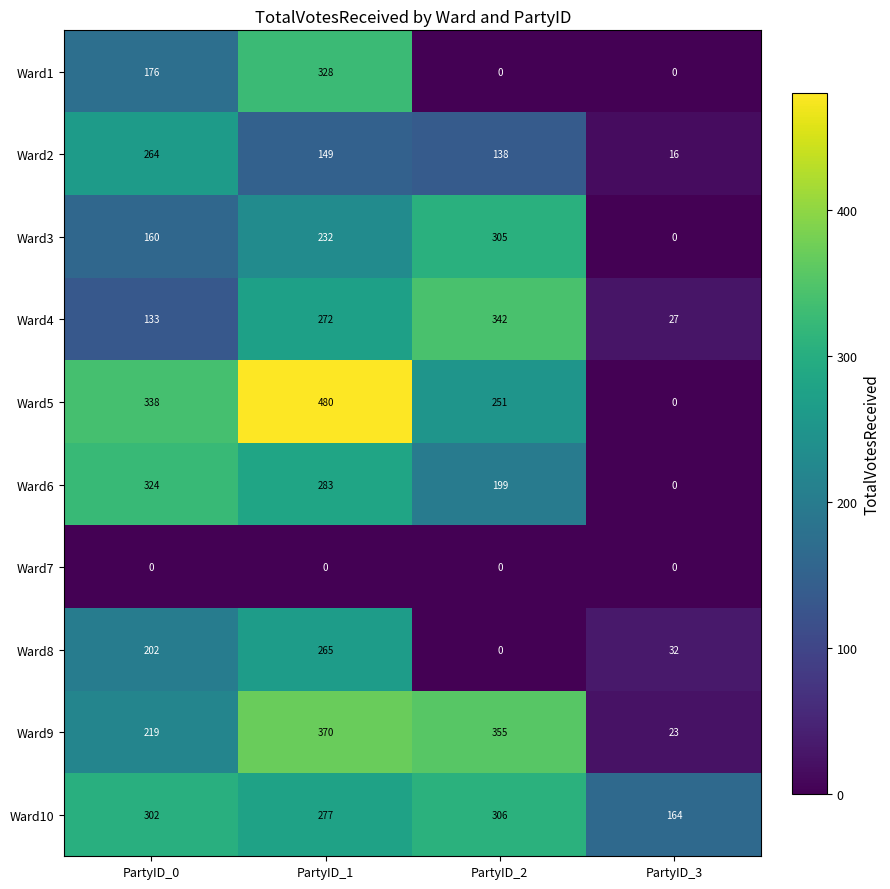

Between PartyID_1 and PartyID_2, which series saw the biggest shift?

Ward1